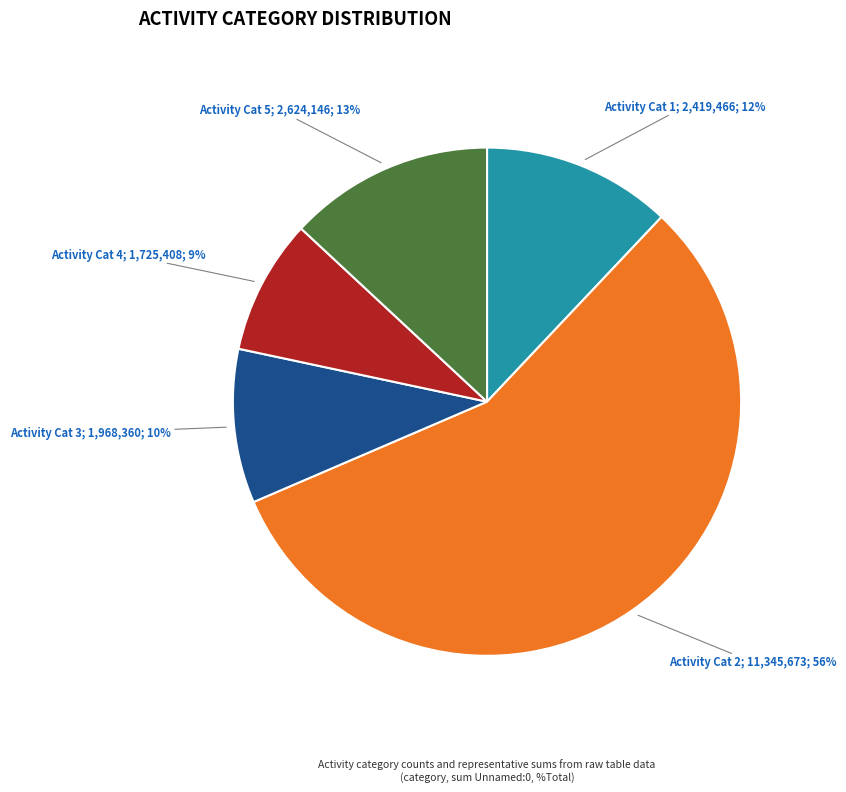

Does any single category account for the majority?

Yes